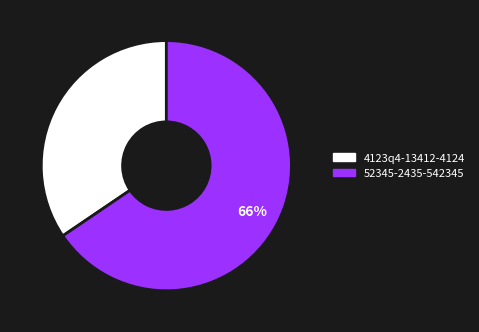

Between 4123q4-13412-4124 and 52345-2435-542345, which is larger?

52345-2435-542345